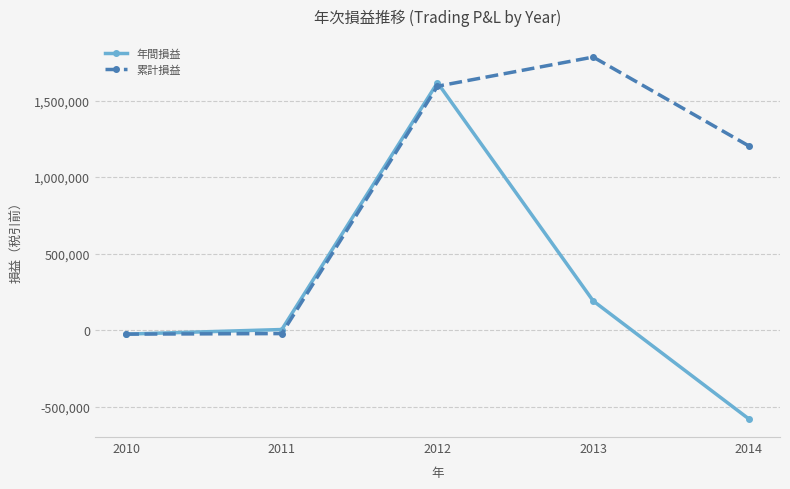

What is the highest value of the 累計損益 series?

1784400